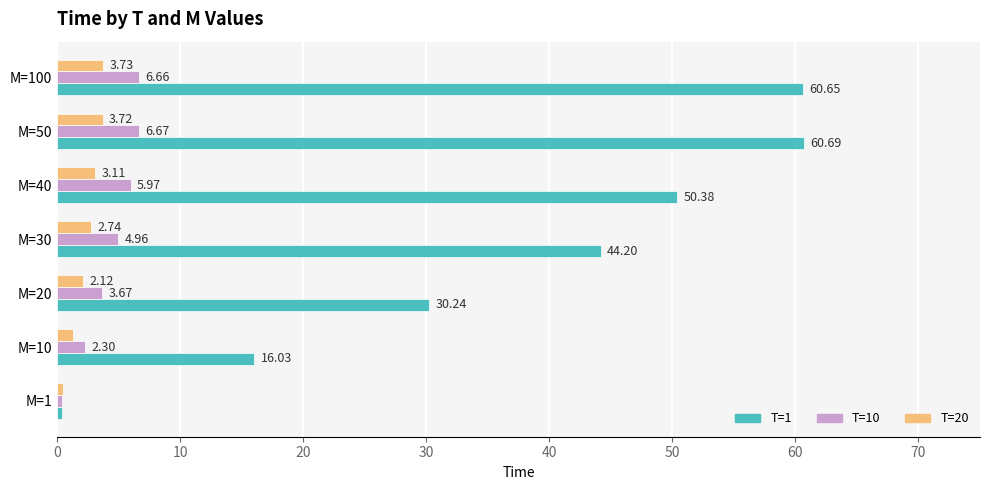

Is the value of T=1 at M=100 greater than the value of T=20 at M=20?

Yes